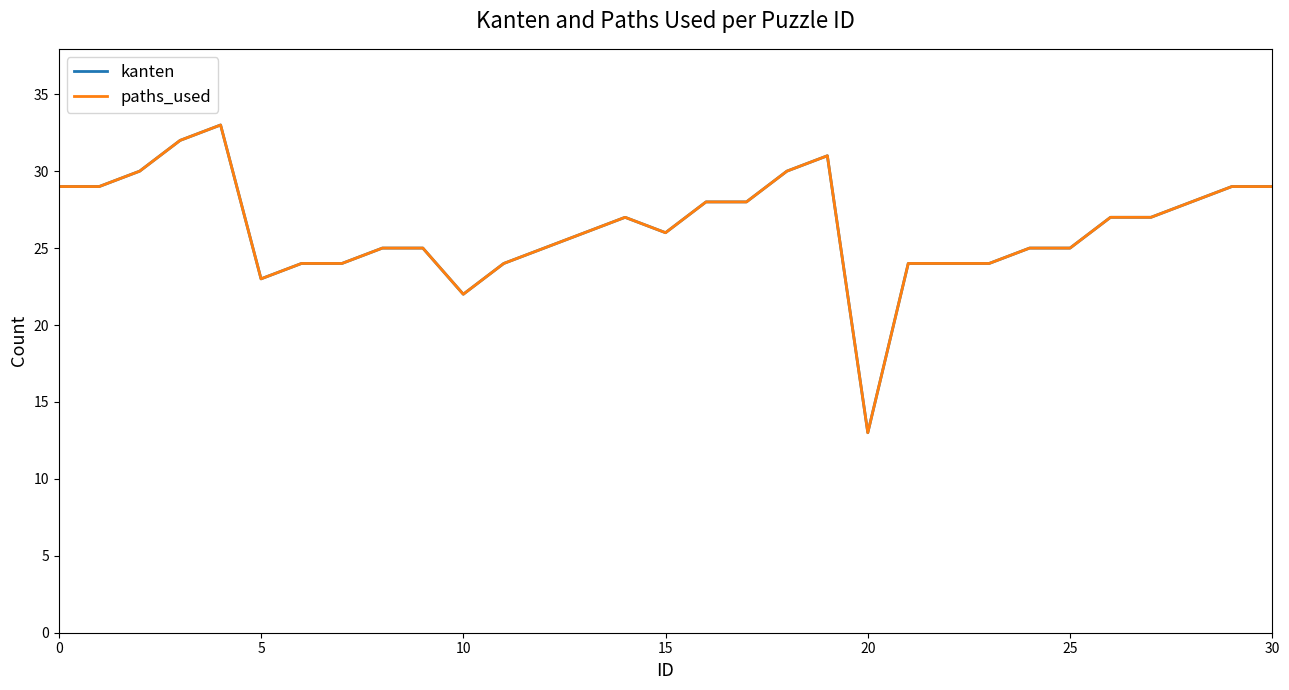

Is this an area chart (filled region under the line)?

No